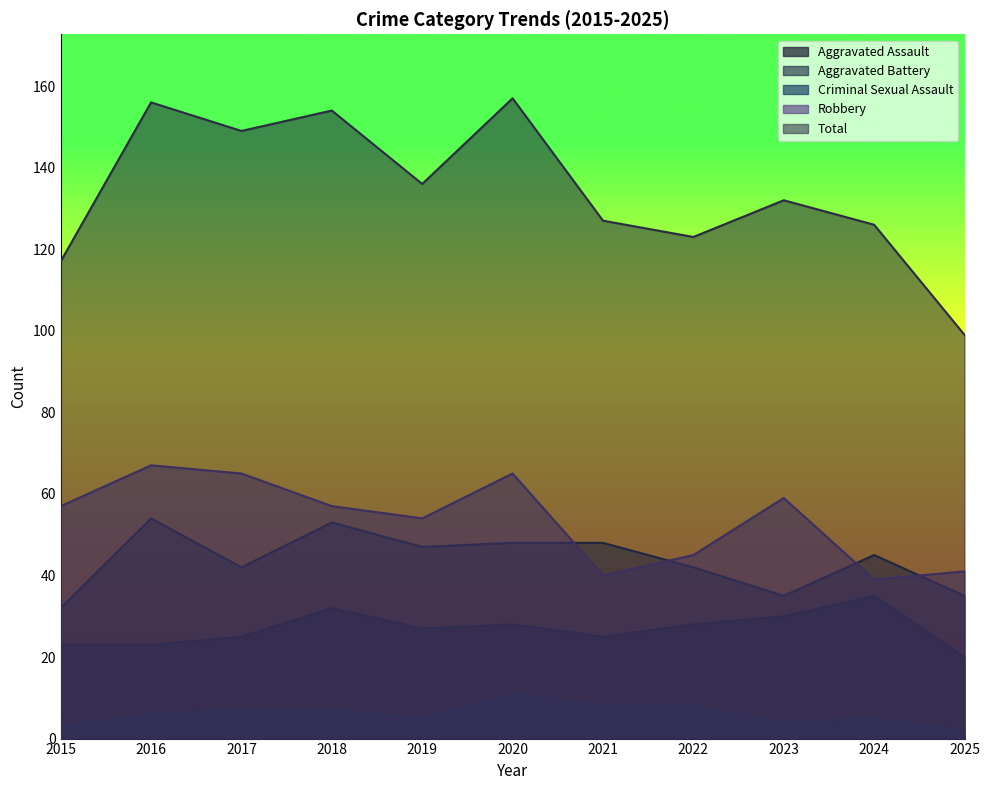

How many values in the Aggravated Assault series are below 27?

5